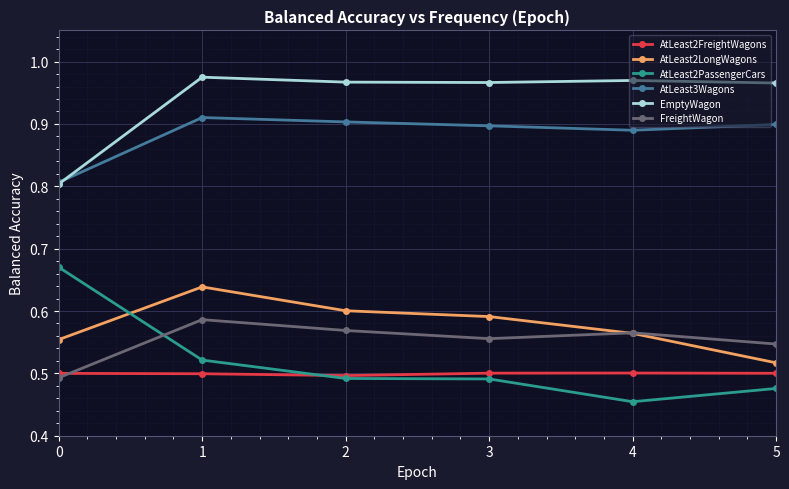

What are all the series names shown in the legend?

AtLeast2FreightWagons, AtLeast2LongWagons, AtLeast2PassengerCars, AtLeast3Wagons, EmptyWagon, FreightWagon